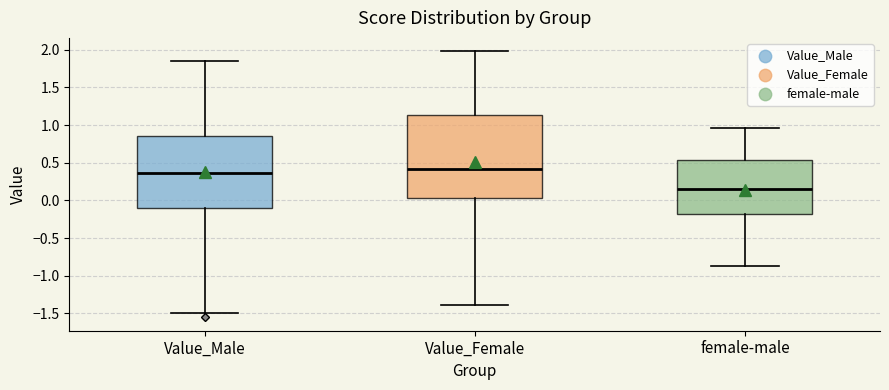

Which box is the tallest, from its lower edge to its upper edge?

Value_Female